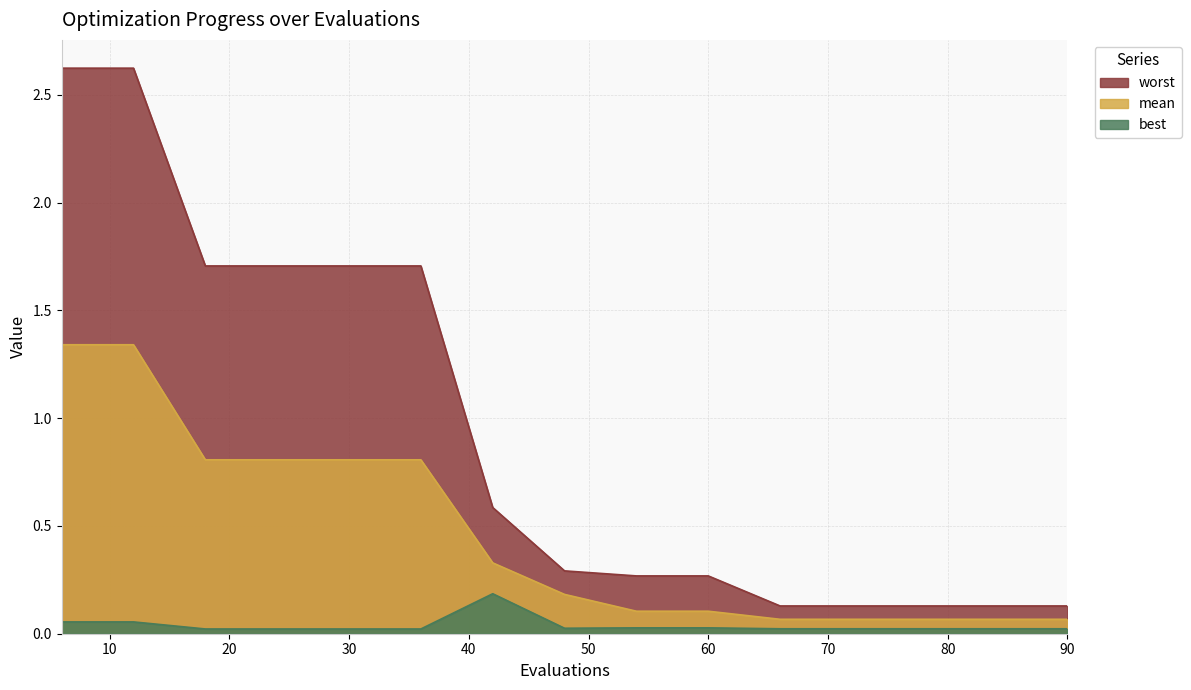

What is the average value of the worst series?

0.9